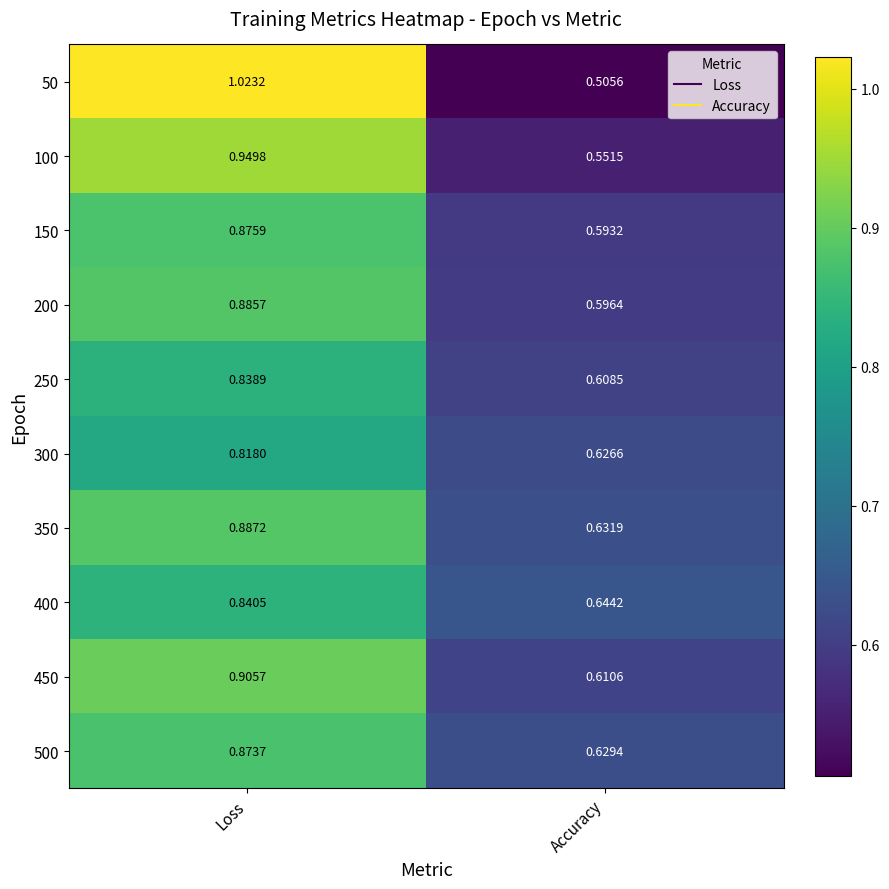

List the labels in order of 300 value, smallest first.

Accuracy, Loss